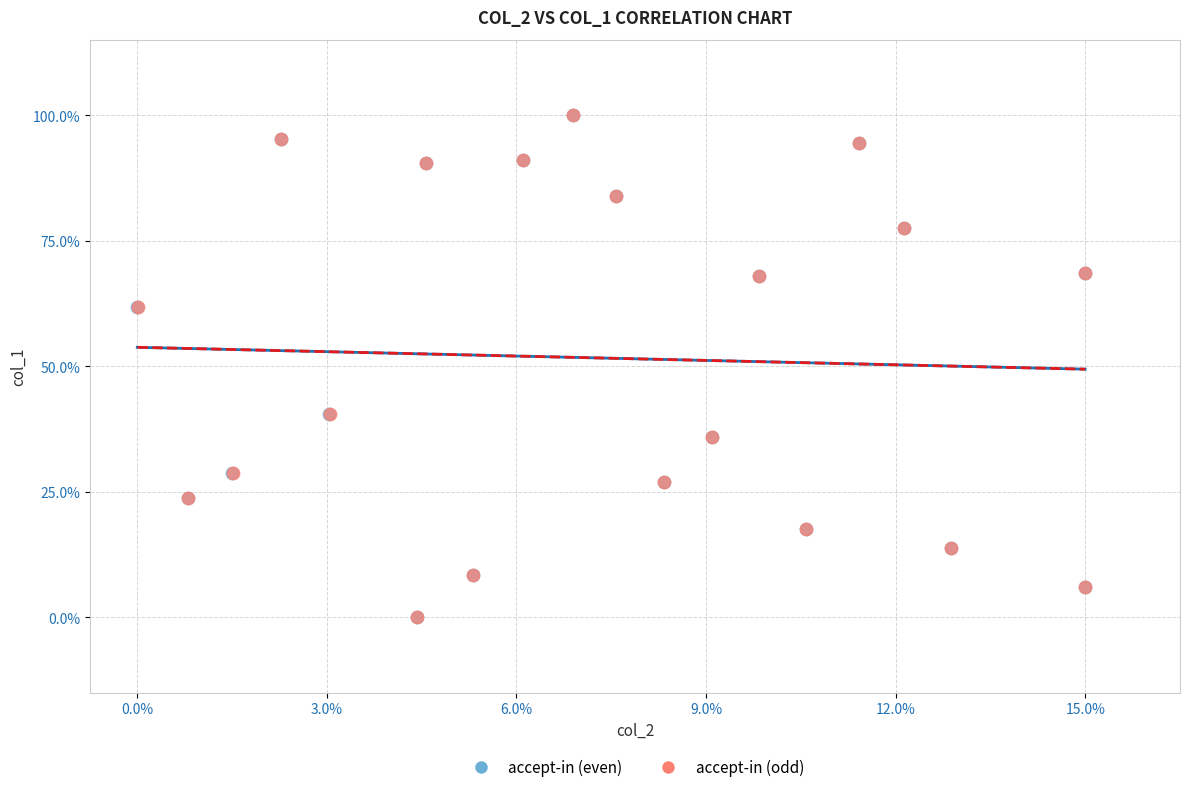

What are all the series names shown in the legend?

accept-in (even), accept-in (odd)